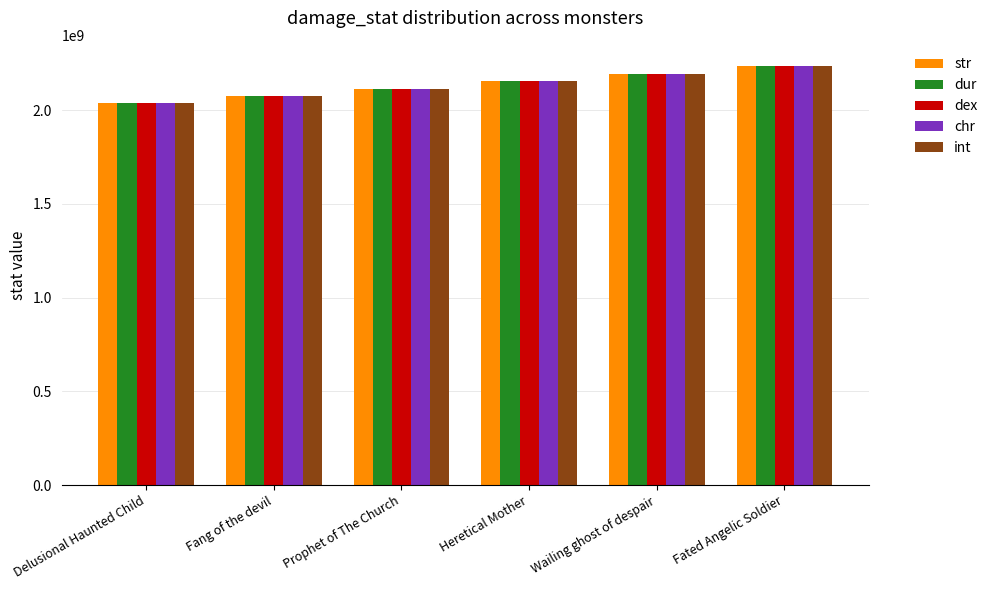

What is the maximum value shown in the chart?

2236393736